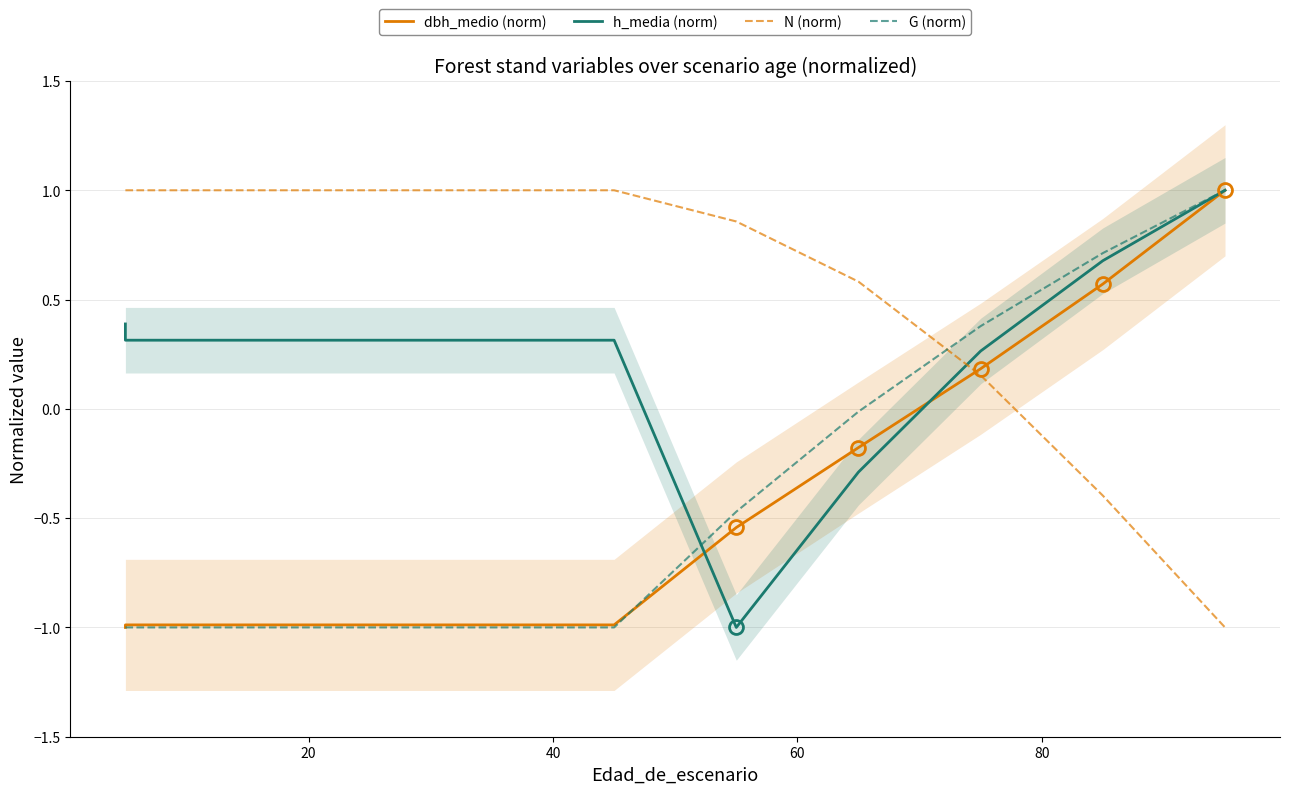

Which series has the largest total across all categories?

N (norm)